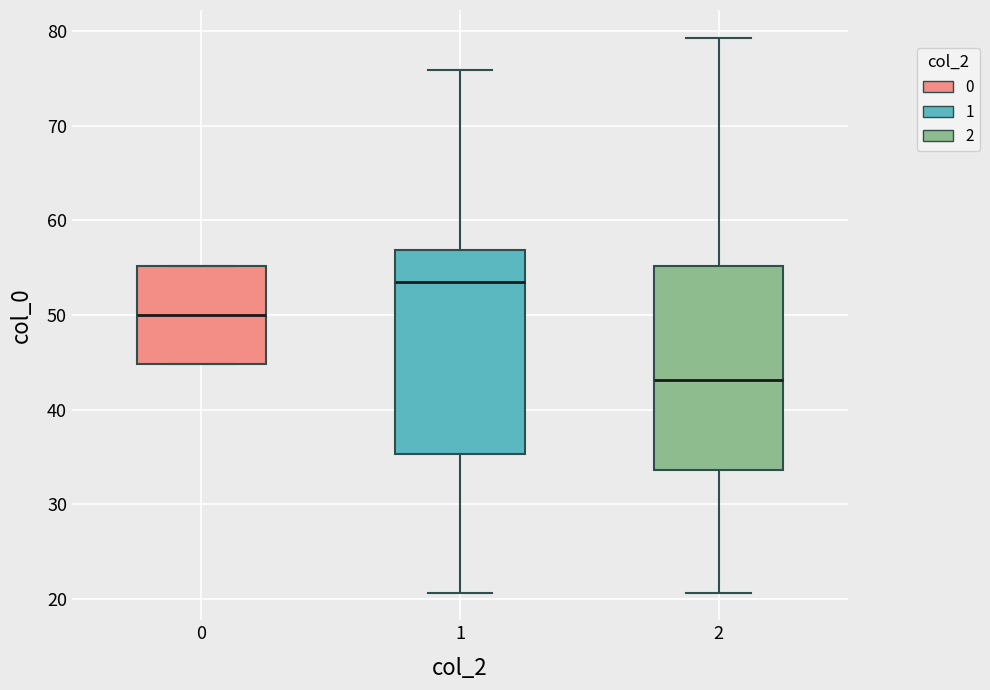

Reading left to right, read every box against the y-axis: the position of its median line, the range the box covers, and the ends of its whiskers. The values are not printed on the chart, so give them approximately, as read against the axis.

0: median 50, box 45 to 55, whiskers 45 to 55
1: median 53, box 35 to 57, whiskers 21 to 76
2: median 43, box 34 to 55, whiskers 21 to 79